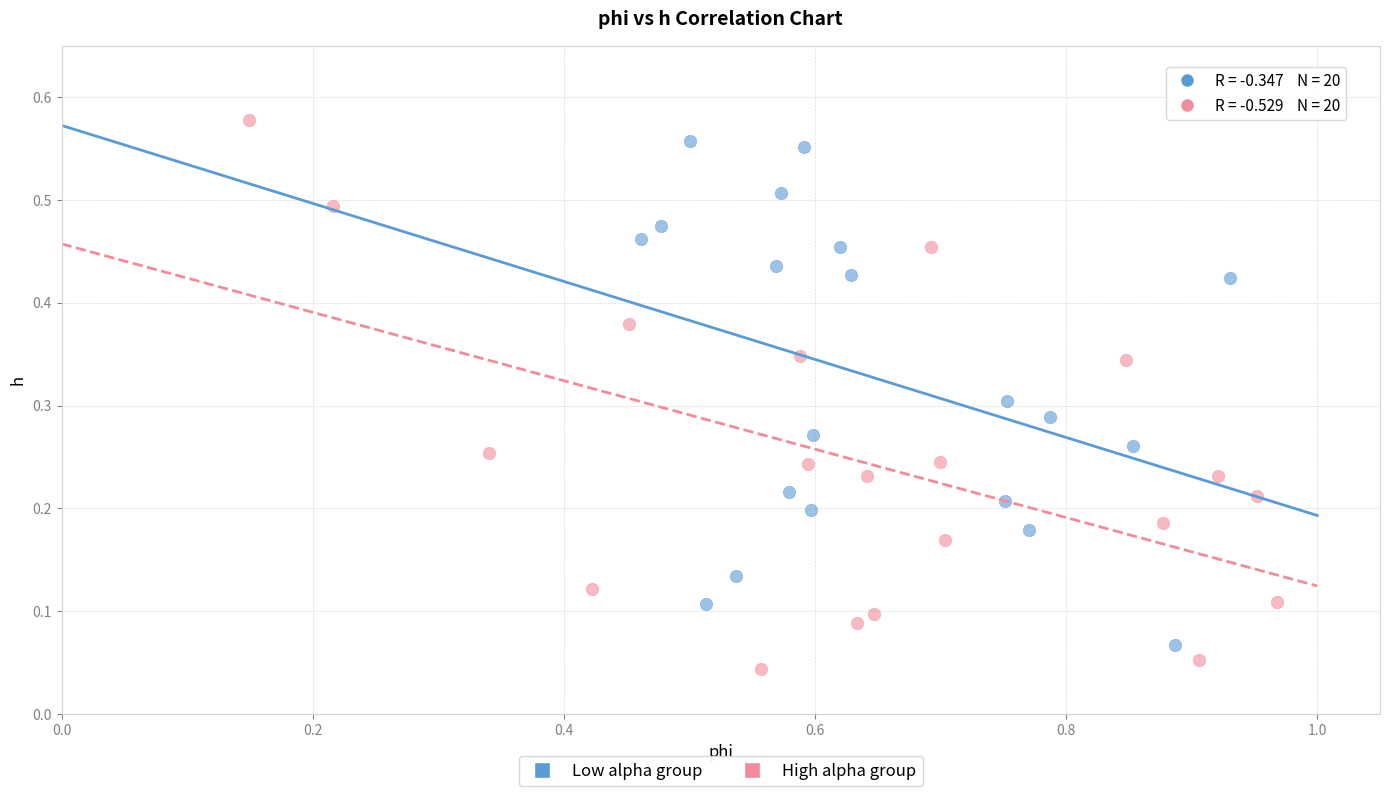

Which series reaches the maximum Y coordinate?

High alpha group